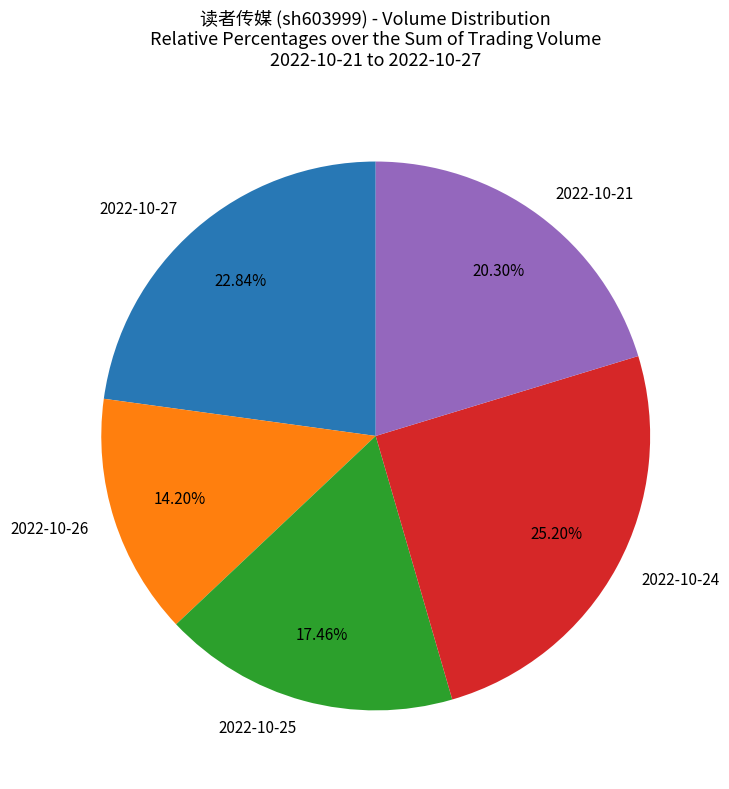

Count the number of slices in the pie.

5